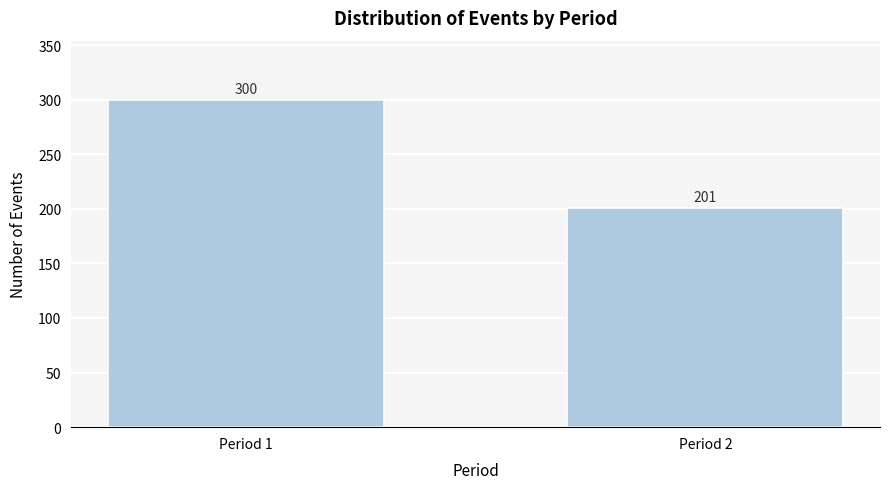

Reading left to right, list all the values displayed in this chart.

300	201